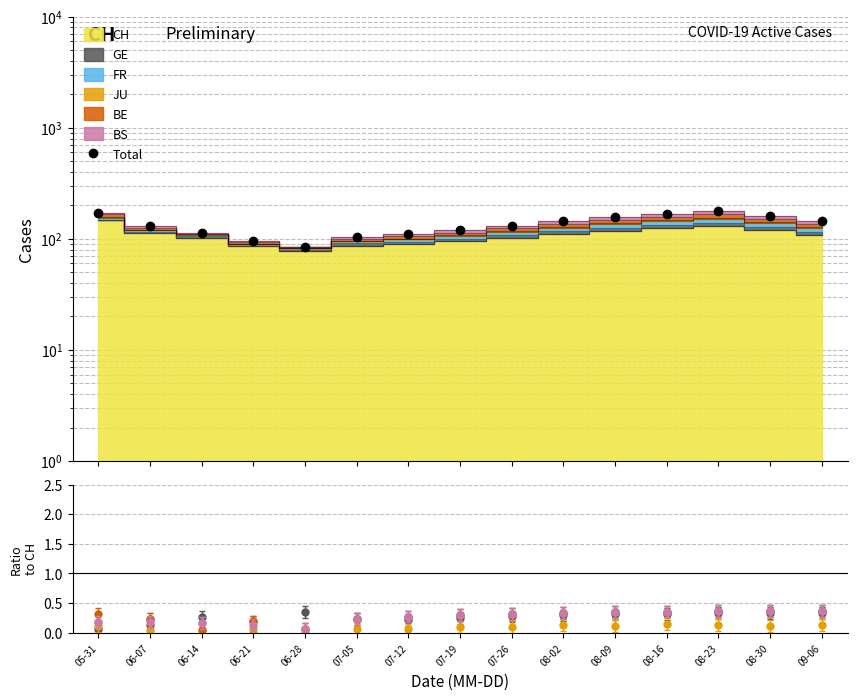

Is it true that JU equals 0.2 at 09-06?

False